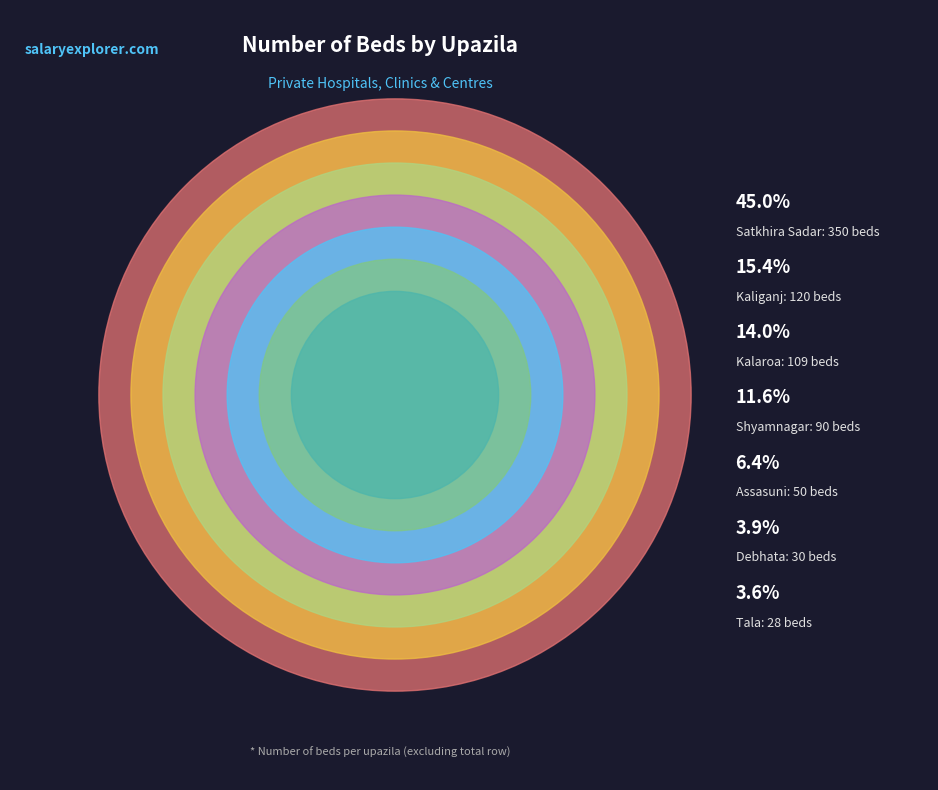

Count the number of slices in the pie.

7